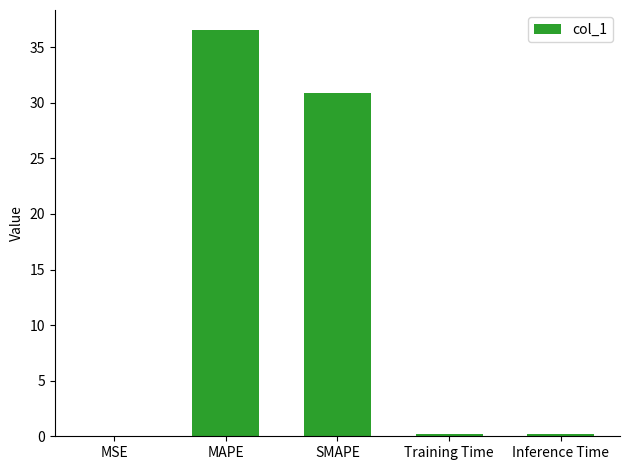

Read the value at Training Time.

0.2